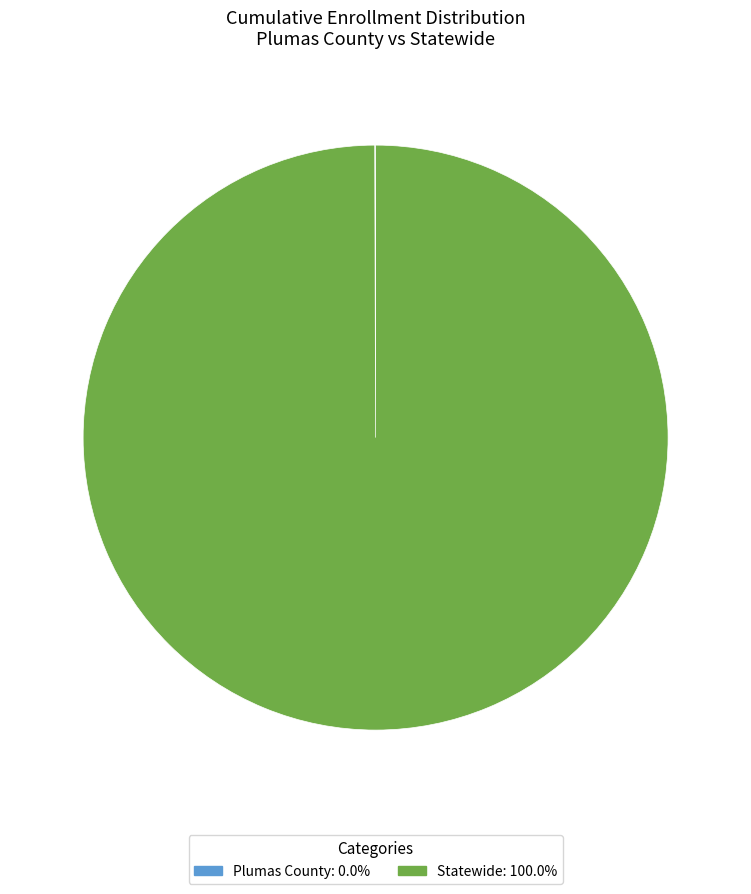

Does Statewide: 100.0% account for over 50% of the chart?

Yes